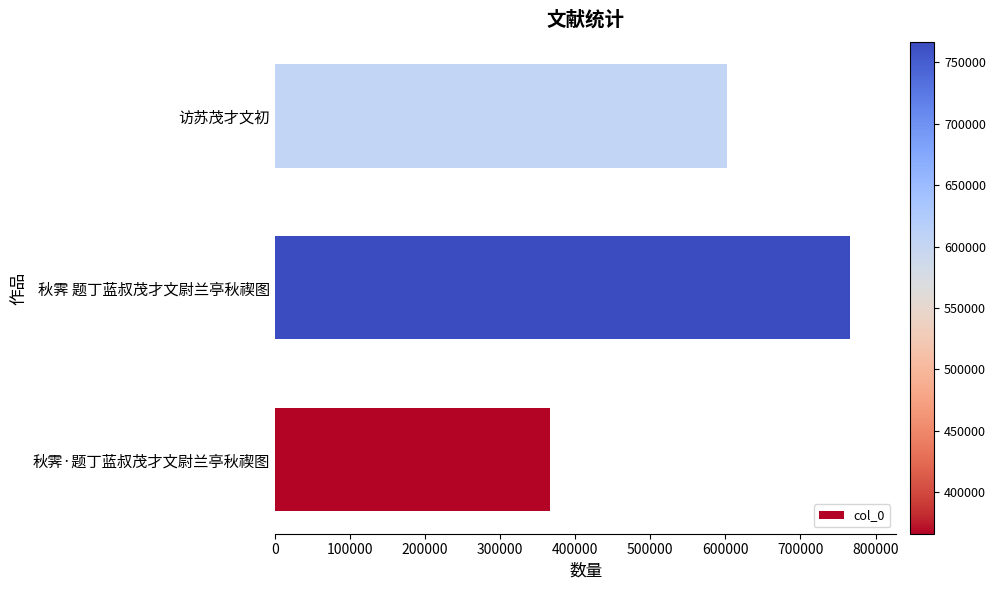

Count the number of data series in this chart.

1